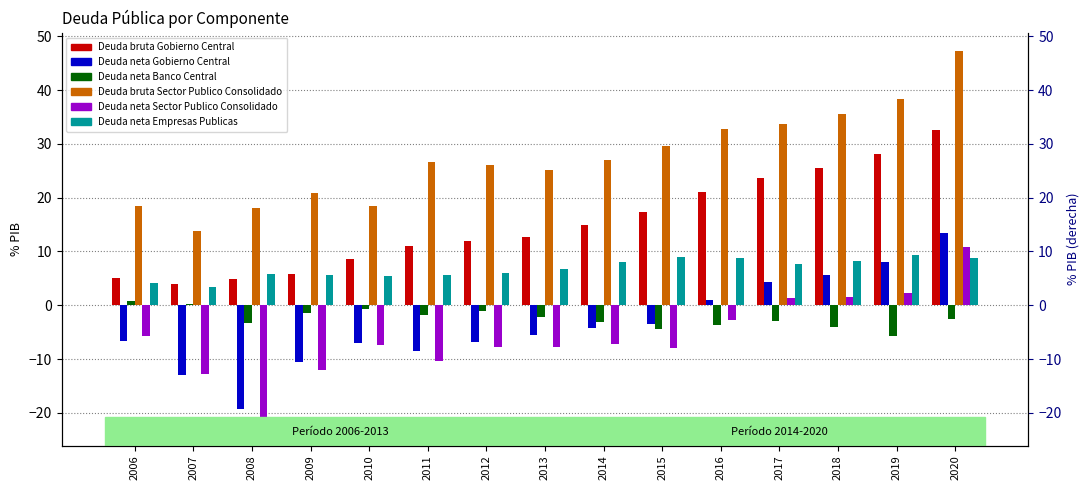

What is the lowest value of the Deuda bruta Gobierno Central series?

3.9